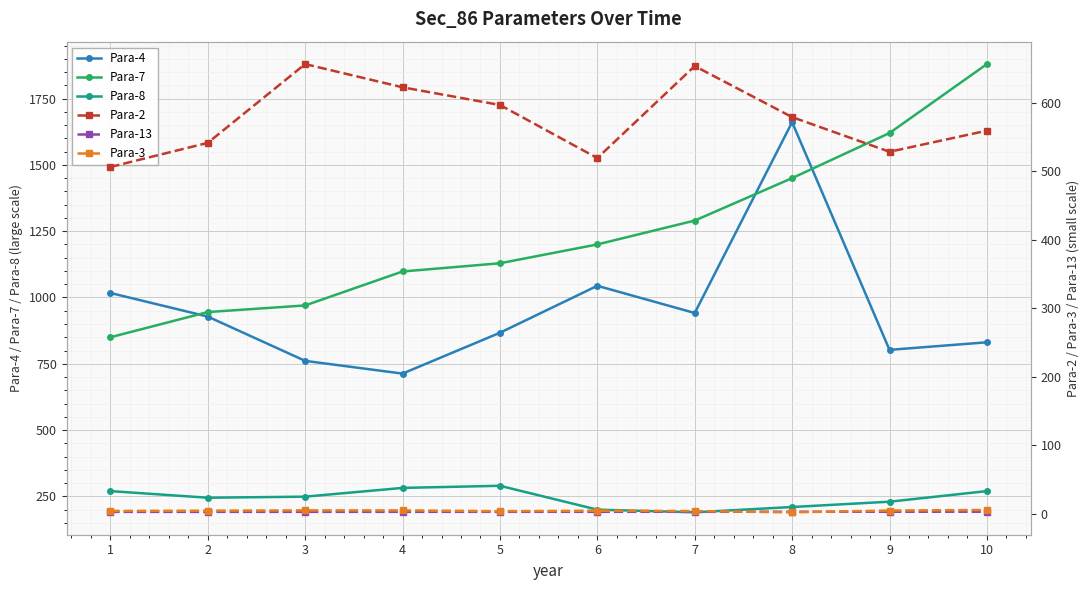

True or false: Para-3 has a value of 3.8 at 5.

True